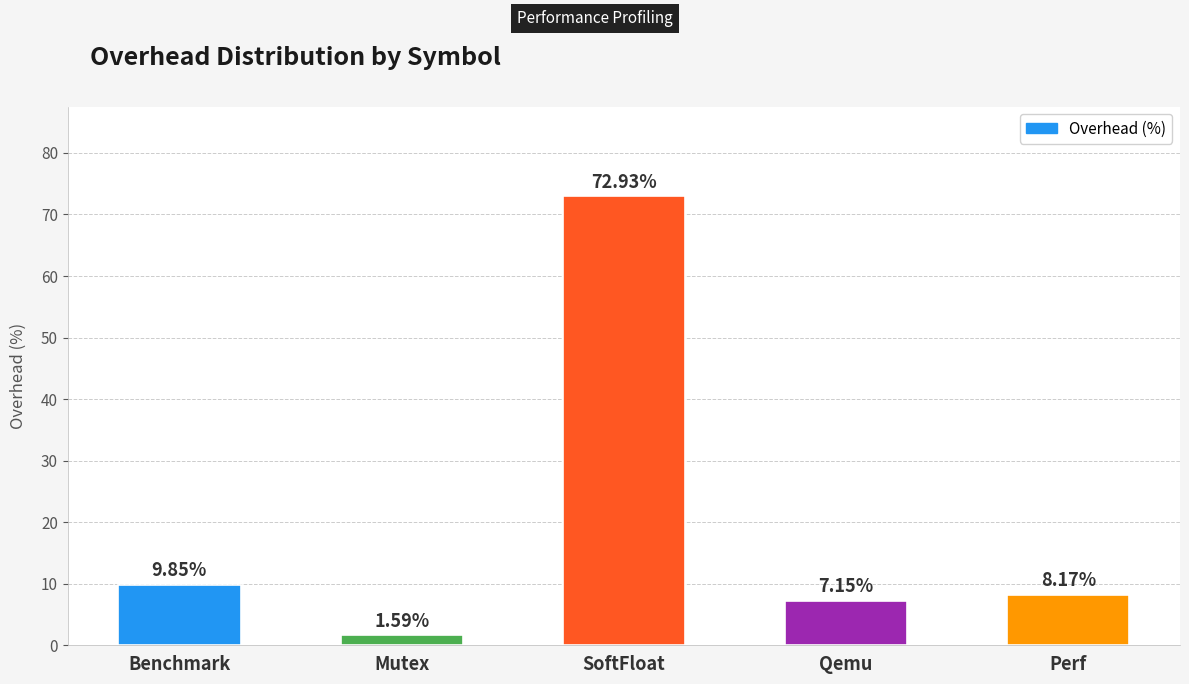

What is the difference between the maximum and minimum values?

71.3